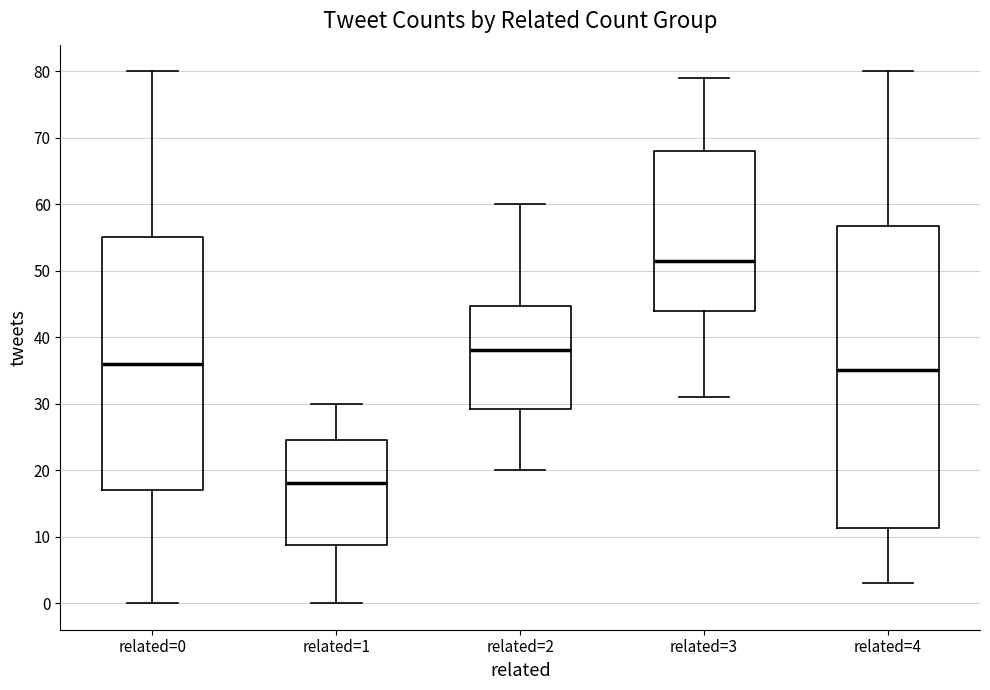

Reading left to right, read every box against the y-axis: the position of its median line, the range the box covers, and the ends of its whiskers. The values are not printed on the chart, so give them approximately, as read against the axis.

related=0: median 36, box 17 to 55, whiskers 0 to 80
related=1: median 18, box 9 to 25, whiskers 0 to 30
related=2: median 38, box 29 to 45, whiskers 20 to 60
related=3: median 52, box 44 to 68, whiskers 31 to 79
related=4: median 35, box 11 to 57, whiskers 3 to 80